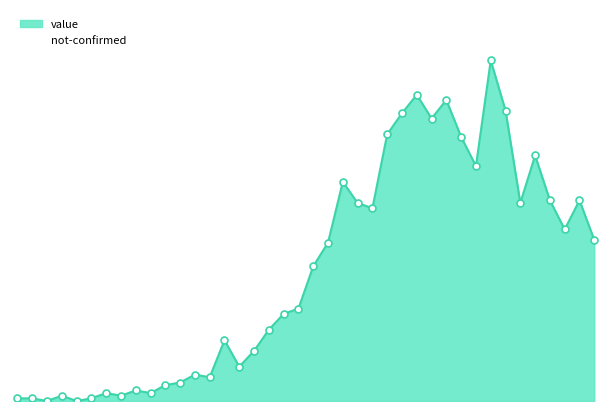

Which has a higher value, 10 or 35?

35